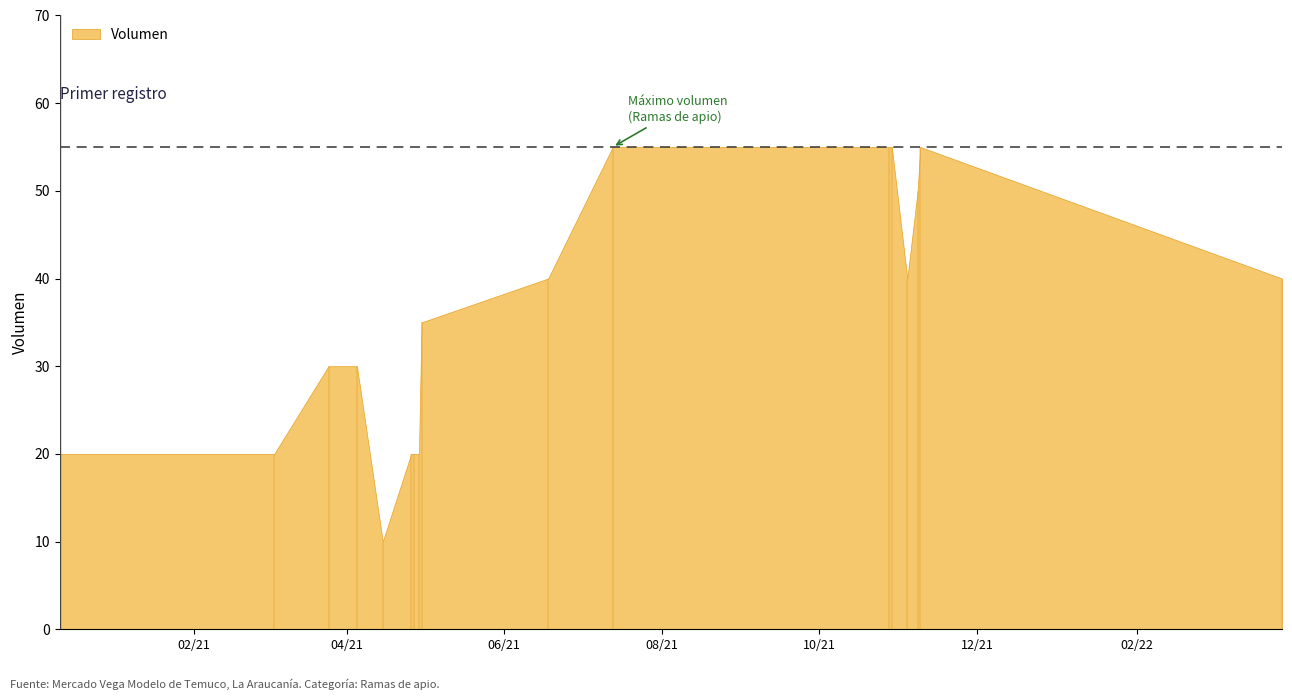

How many points are lower than both their immediate neighbors (excluding endpoints)?

2